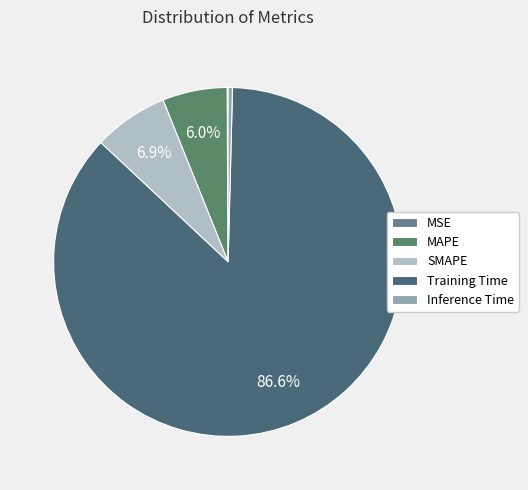

Count the number of slices in the pie.

5